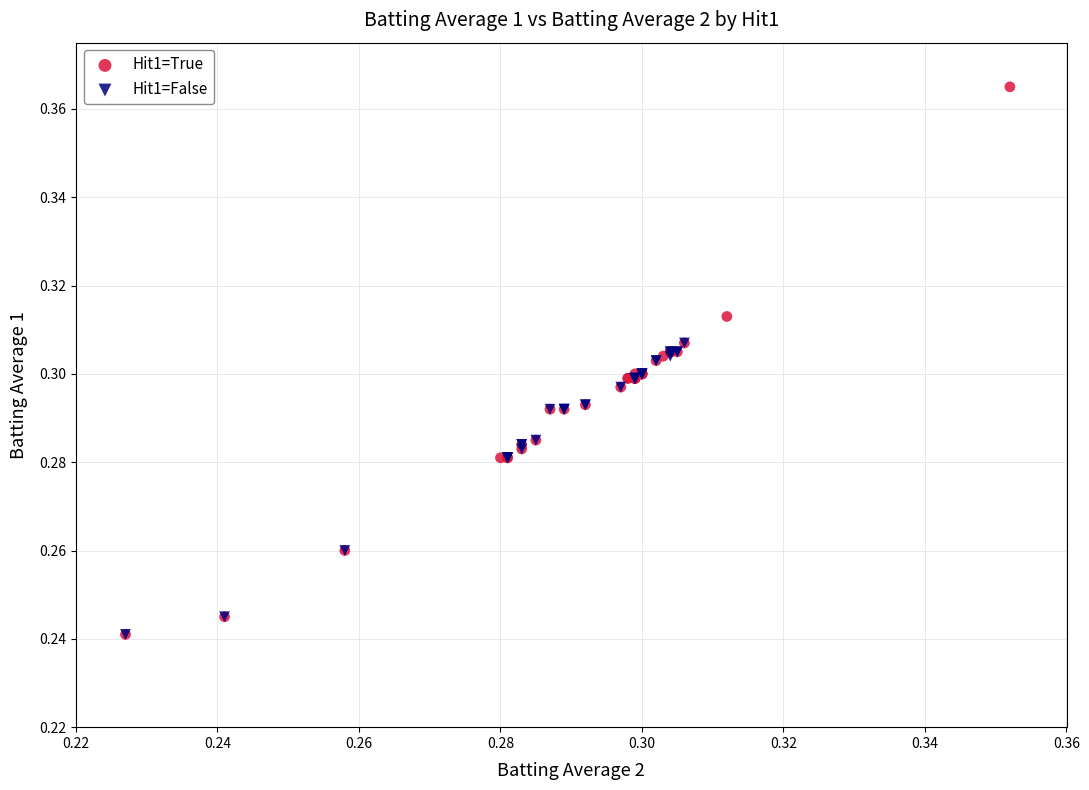

Which series contains the highest Y value?

Hit1=True